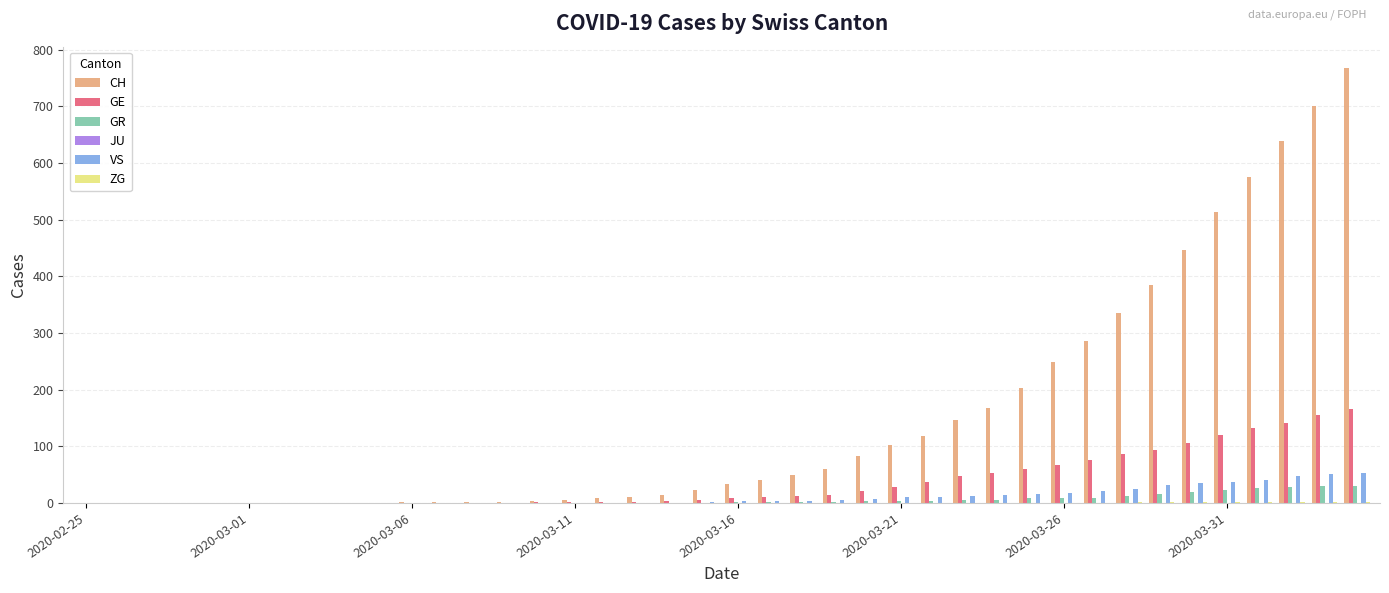

What is the greatest value displayed?

767